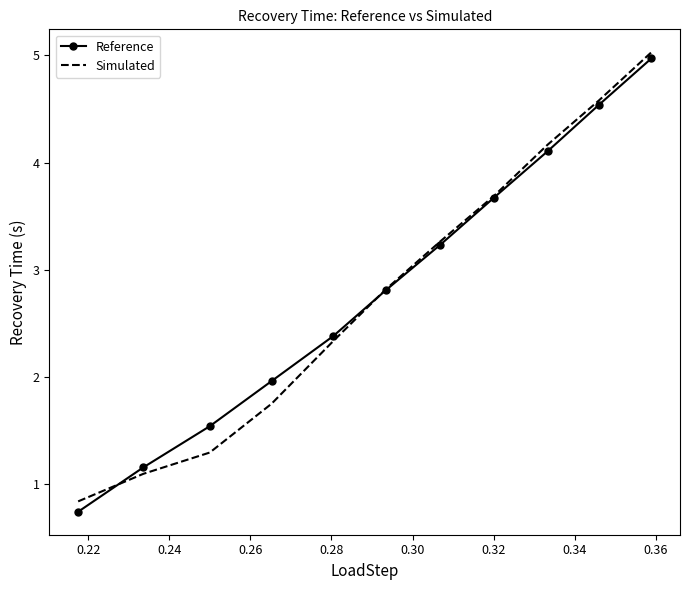

Which series has the widest spread of values?

Reference